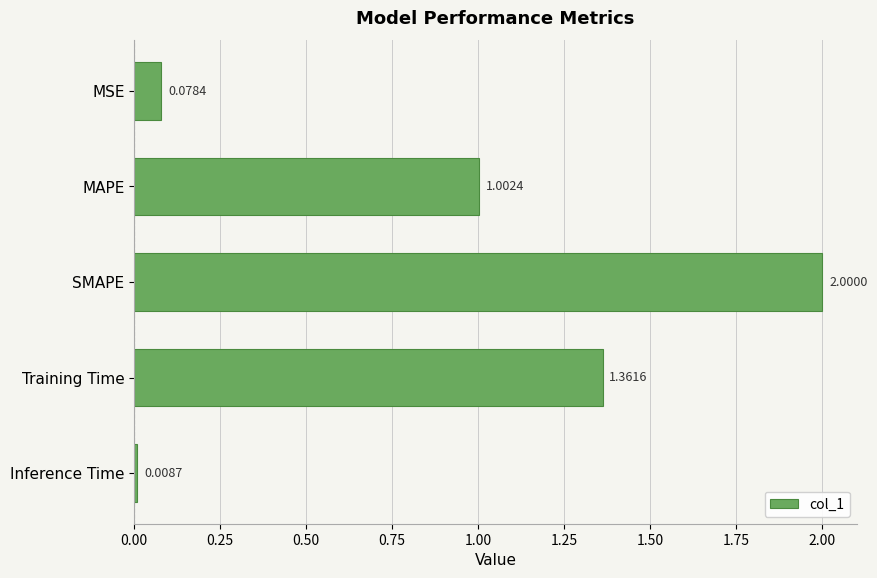

What is the average value?

0.9